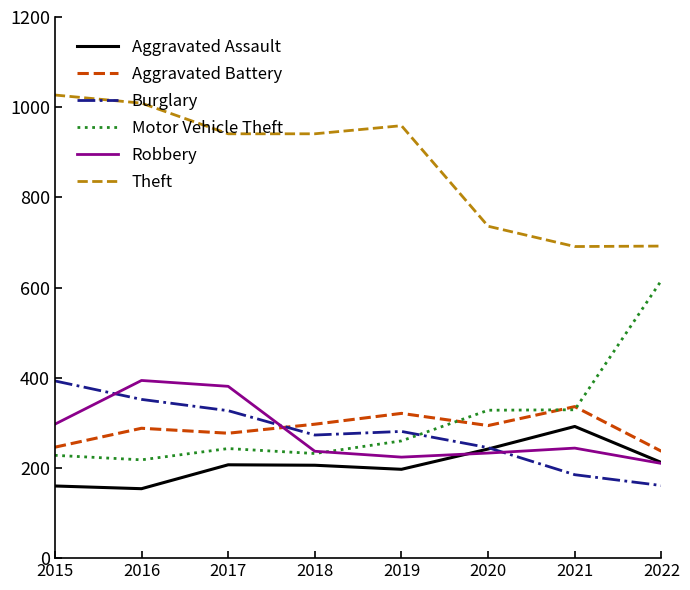

At which category does Burglary reach its first local peak?

2019